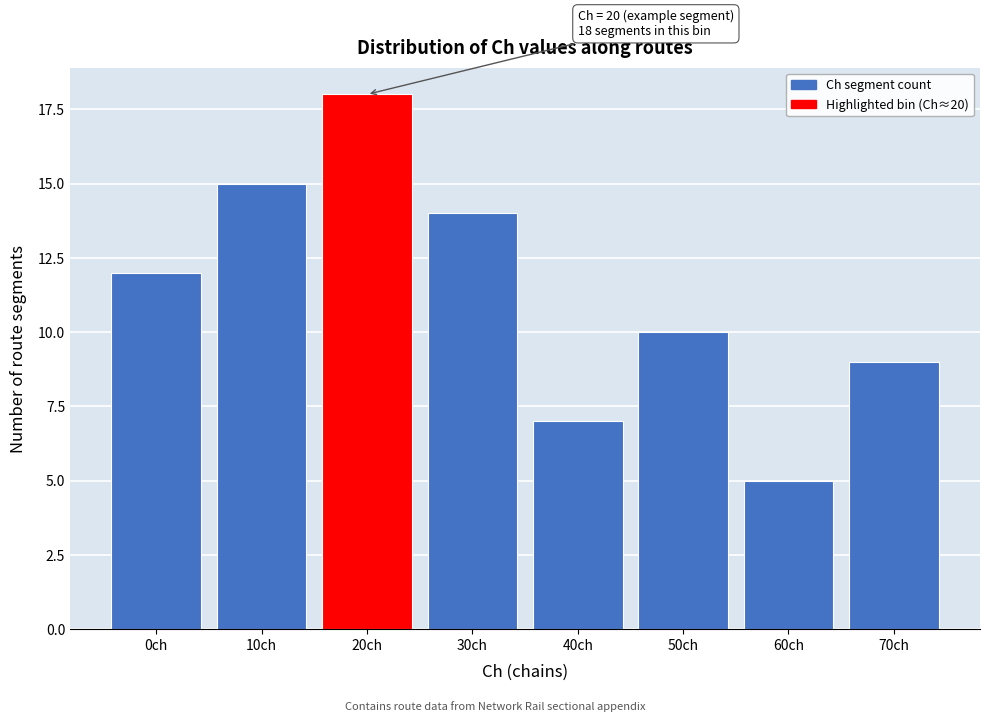

Reading left to right, transcribe all the data shown in this chart.

0ch=12	10ch=15	20ch=18	30ch=14	40ch=7	50ch=10	60ch=5	70ch=9